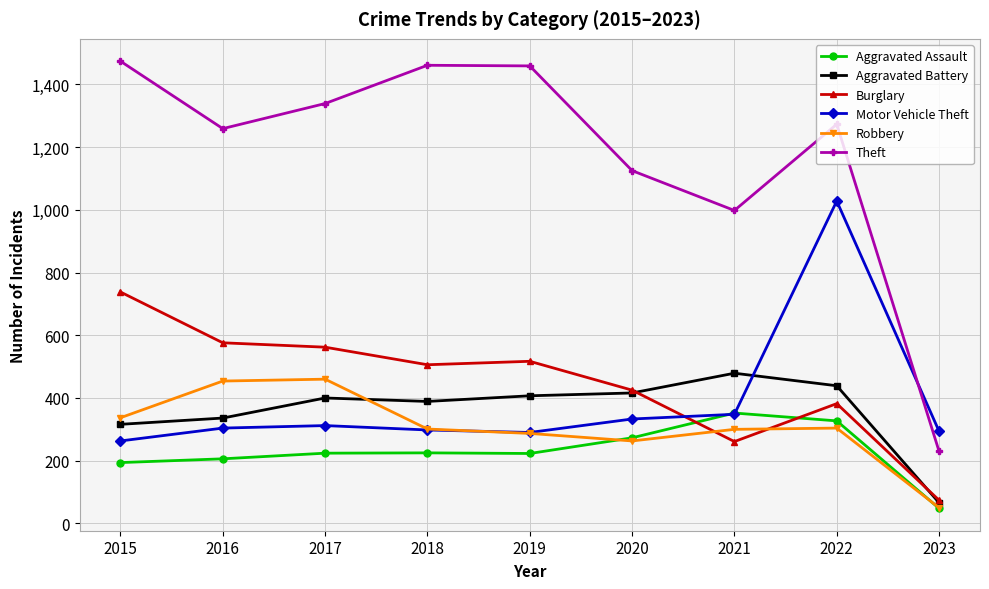

Does the chart have visible grid lines?

Yes